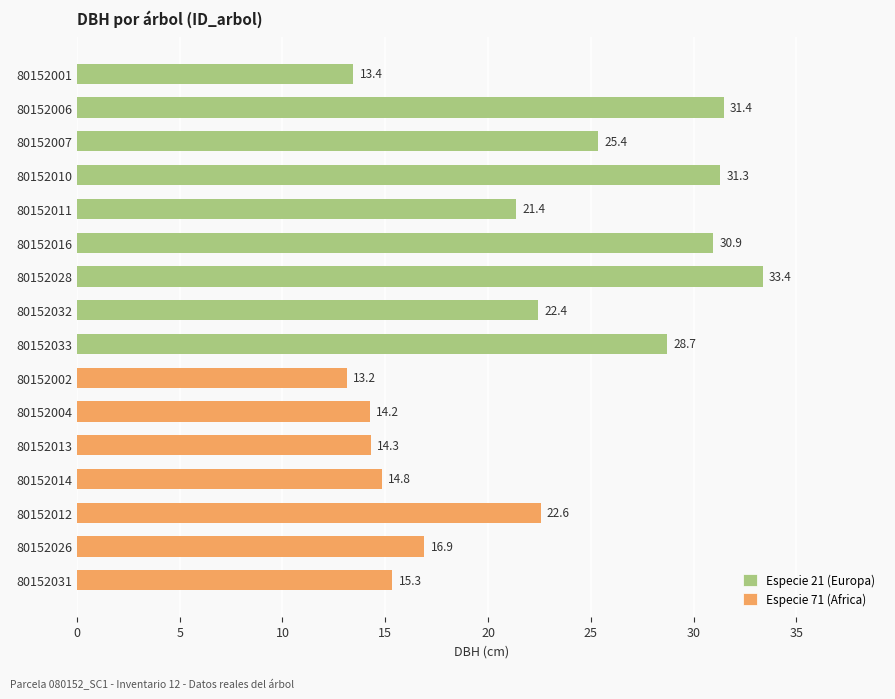

What is the sum of the values at 80152028 and 80152001?

46.8